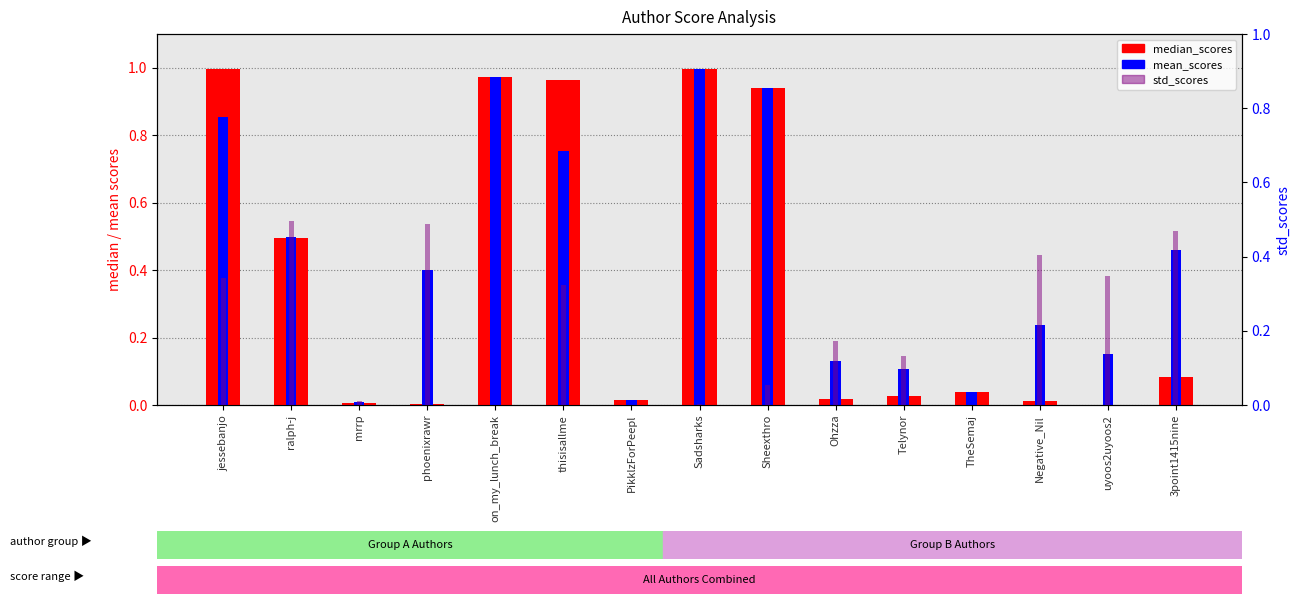

What is the label of the 9th bar from the left?

Sheexthro